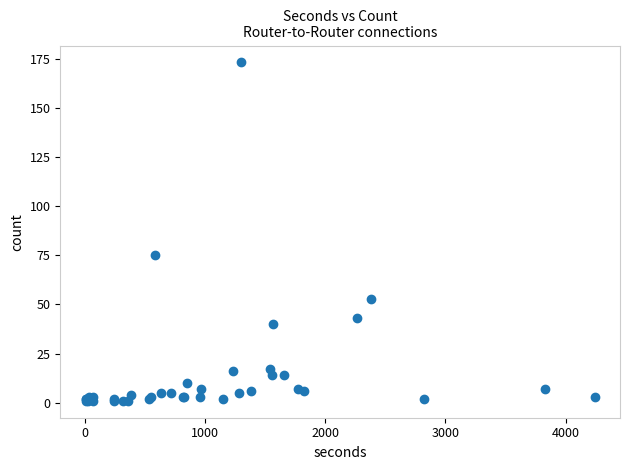

What Y value in the scatter plot is closest to 87?

75